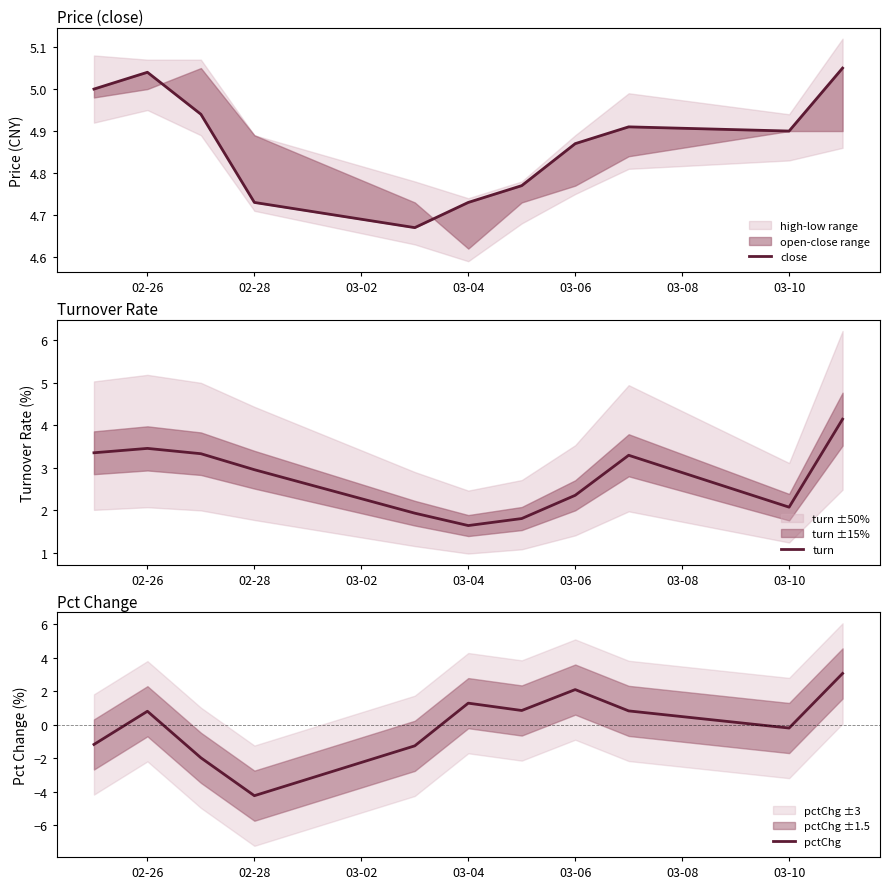

Where is the first local minimum for pctChg?

02-28